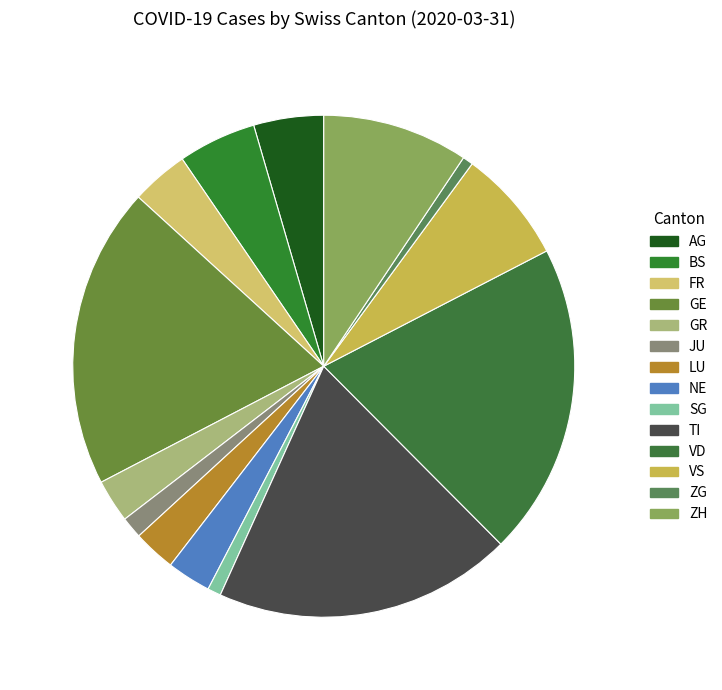

What is the largest slice in the pie chart?

VD